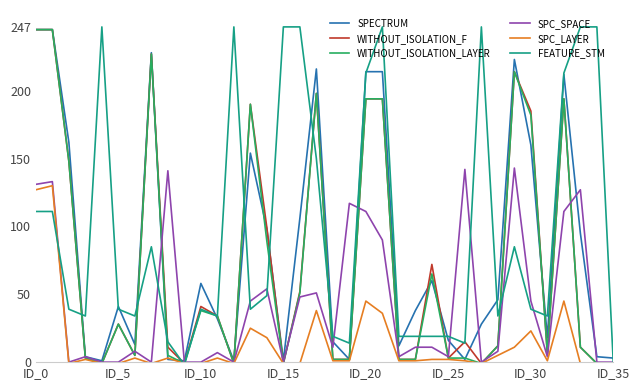

What is the greatest value displayed?

247